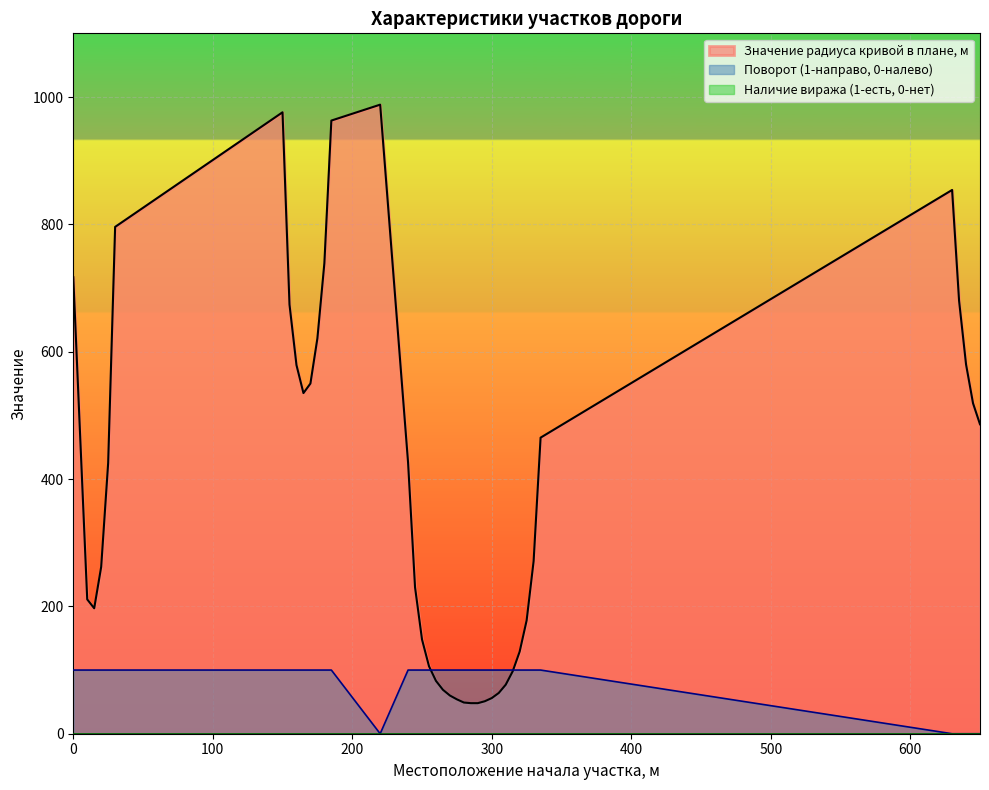

True or false: Значение радиуса кривой в плане, м and Поворот (1-направо, 0-налево) cross at least once.

True